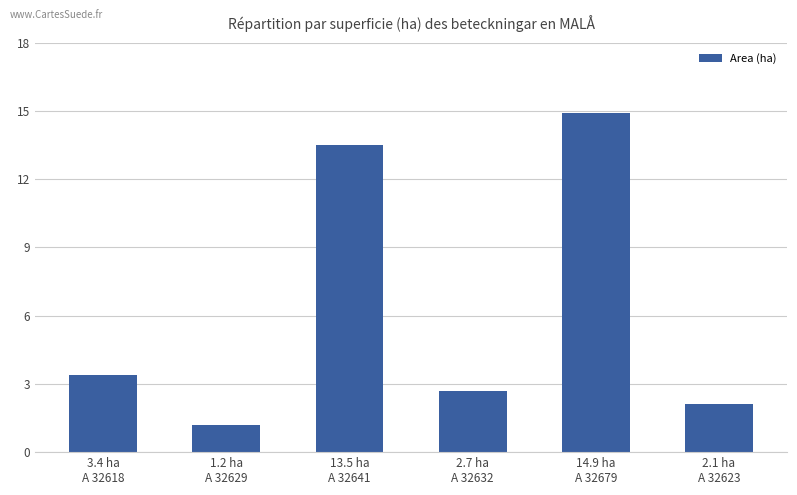

The chart shows a value of 4.1 at 13.5 ha
A 32641. True or false?

False